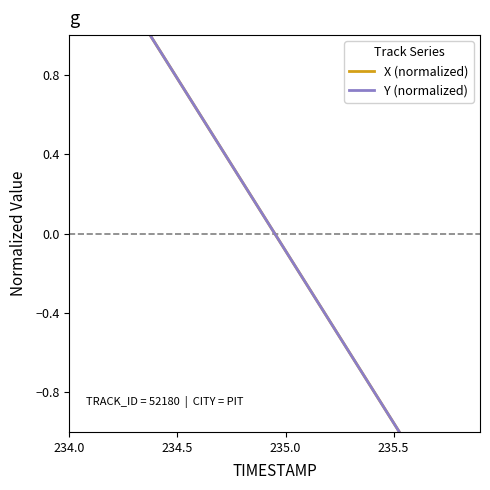

What position from the right is 234.5?

18